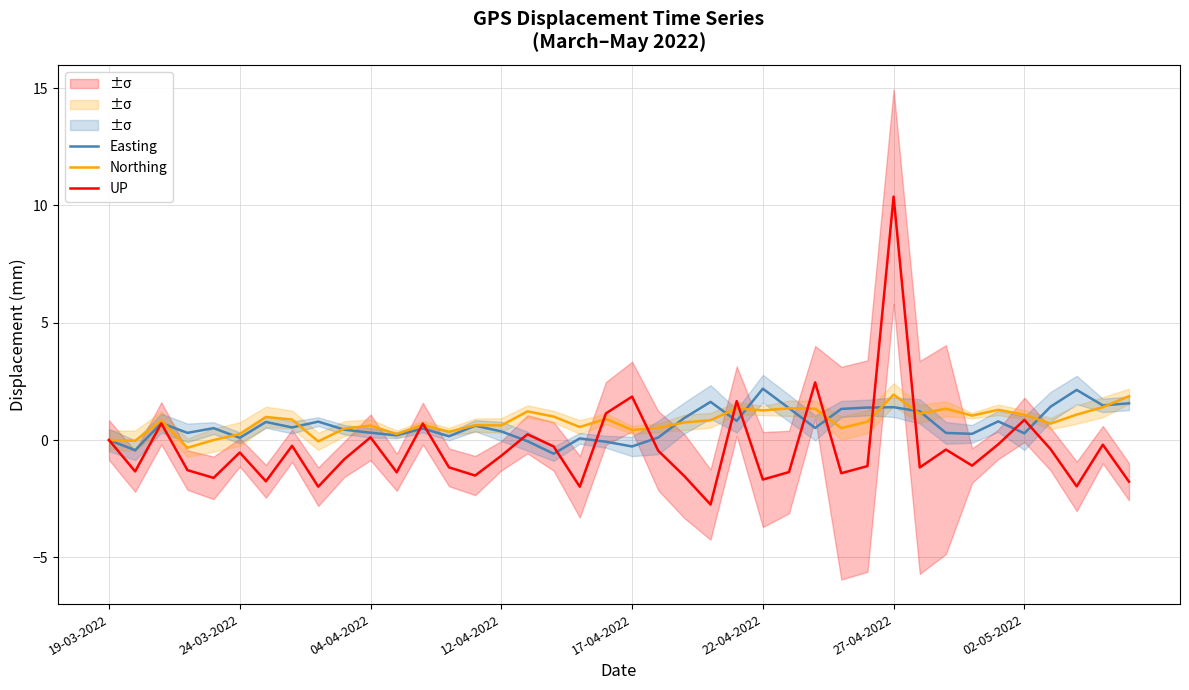

What is the difference between the maximum and minimum values in the Easting series?

2.8